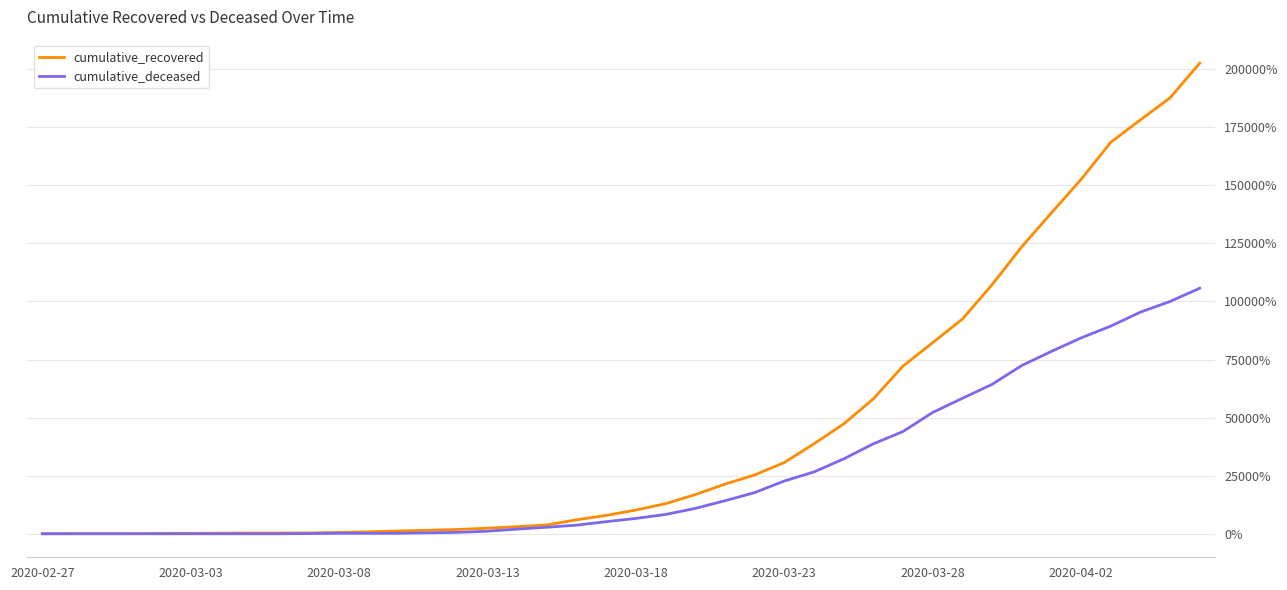

Does the chart display data point markers on the line(s)?

No